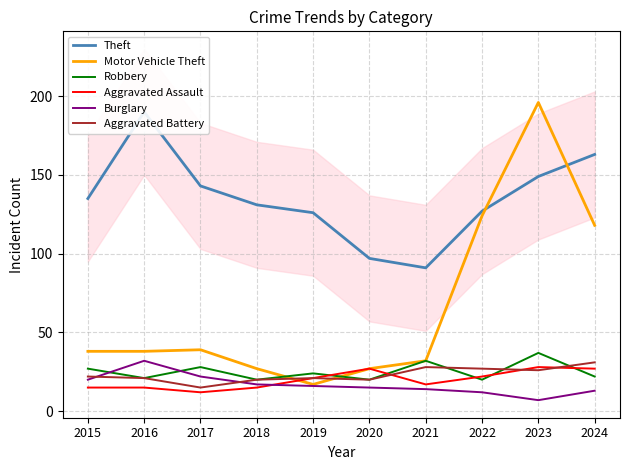

At which label does Aggravated Assault first exceed 21?

2020